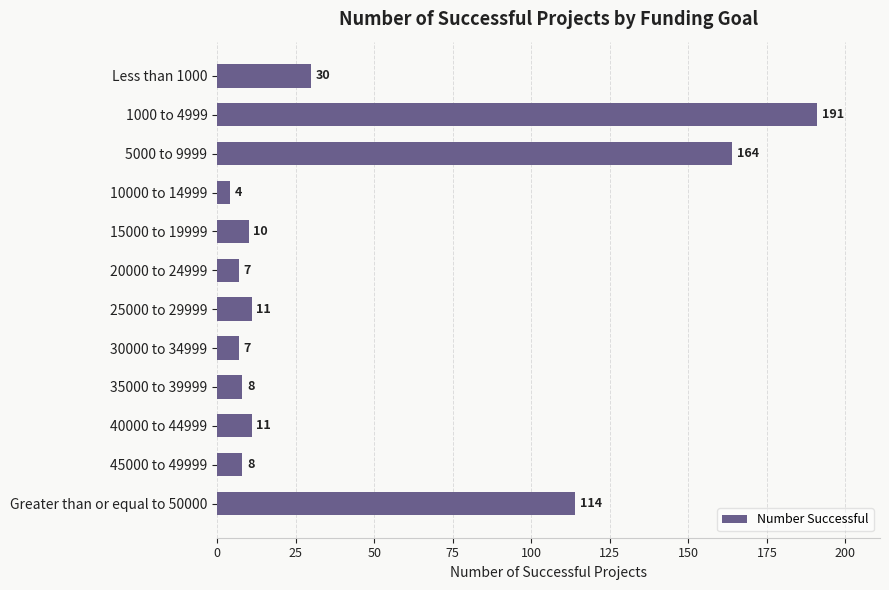

Does the chart contain stacked bars?

No